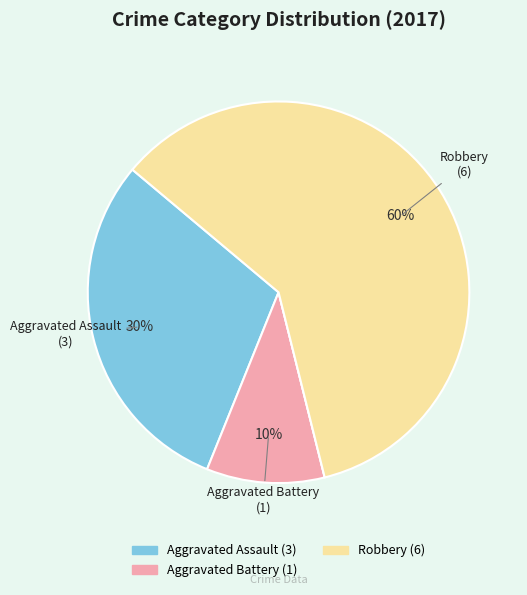

Does any single category account for the majority?

Yes